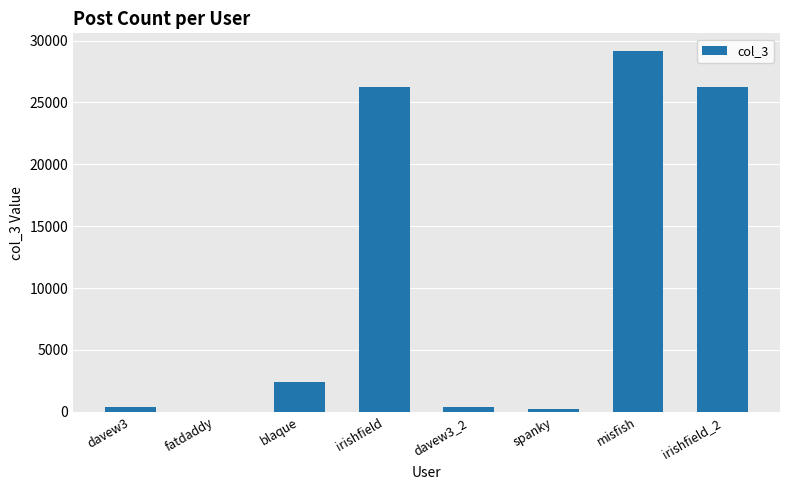

What is the average value?

10646